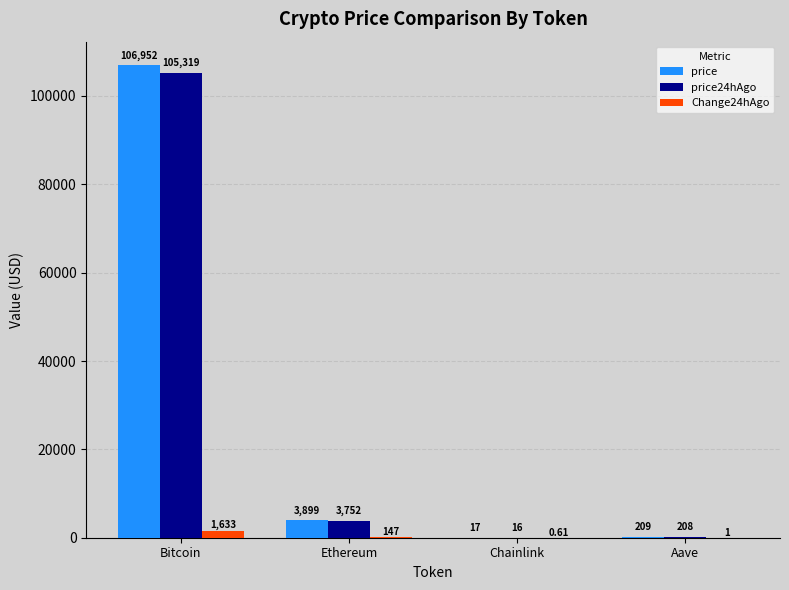

Which category has the highest value in the price24hAgo series?

Bitcoin